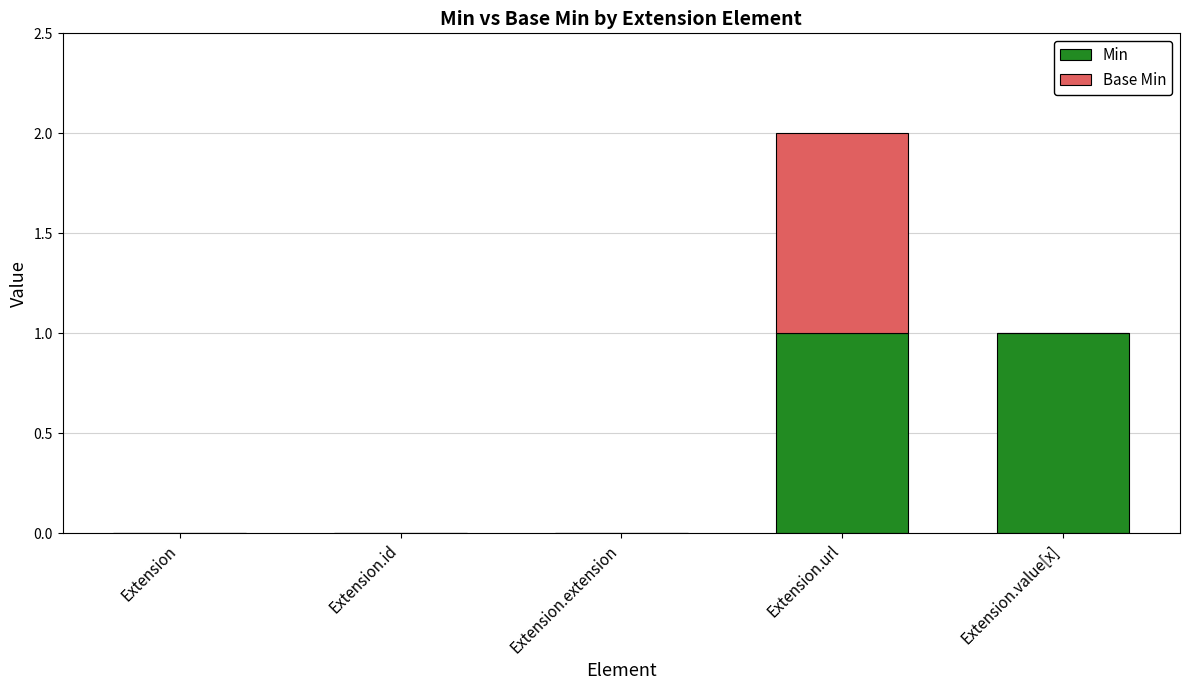

At which category is the sum across all series the highest?

Extension.url